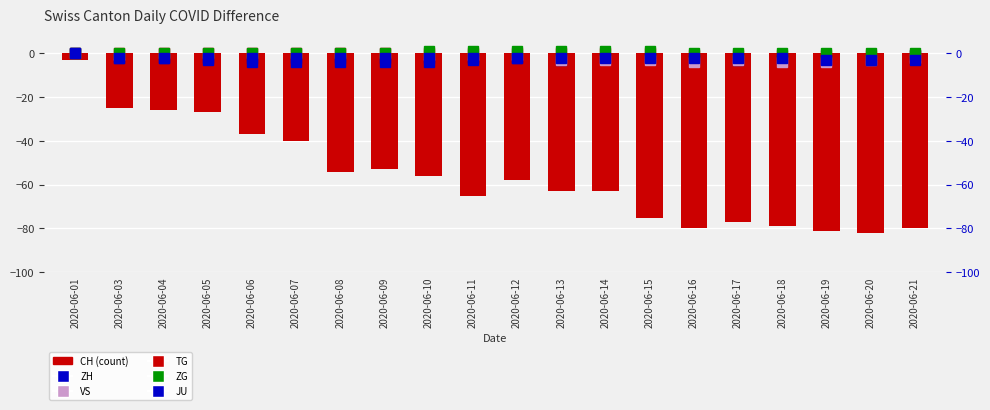

Which category has the highest value across all series?

2020-06-10